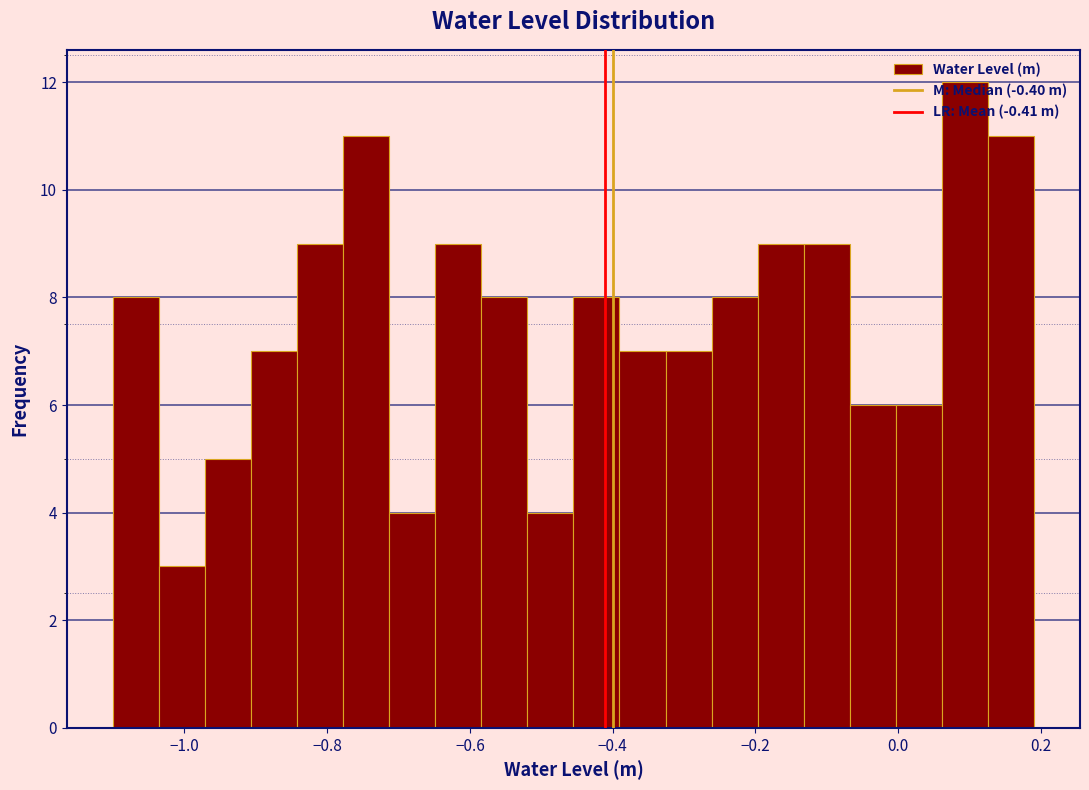

Read against the x-axis, roughly where is the centre of the tallest bar?

0.10